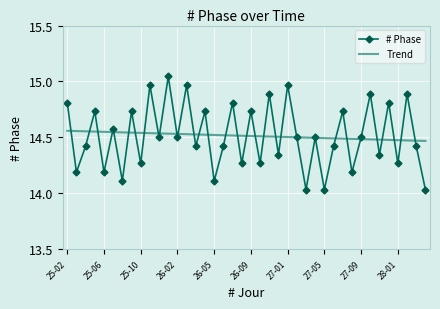

Rank the series by their maximum value, from lowest to highest.

Trend, # Phase